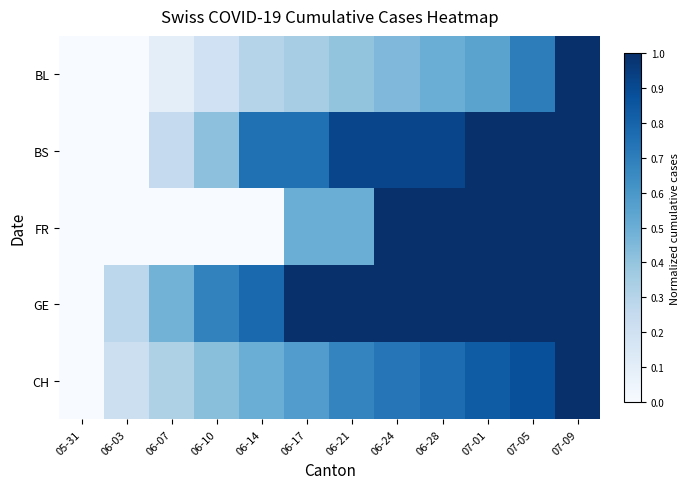

Which series has the largest total across all categories?

GE